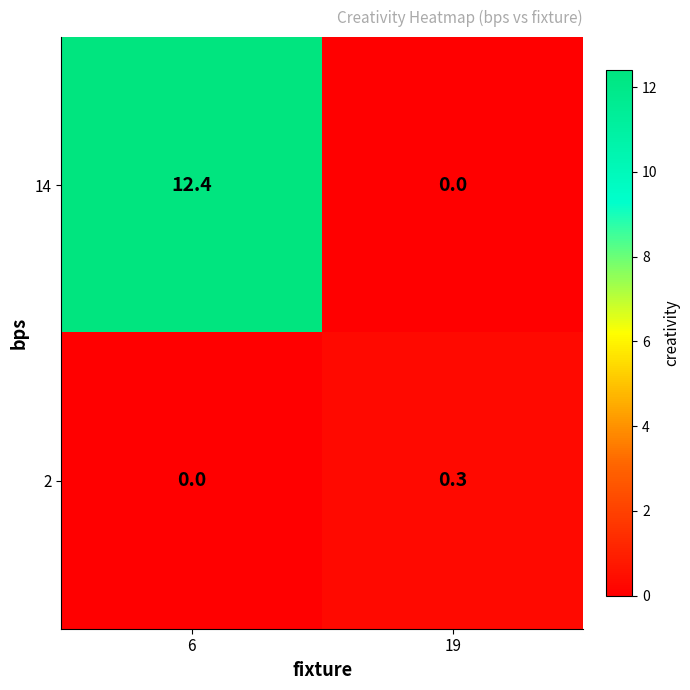

How many data points in 14 are above 12?

1